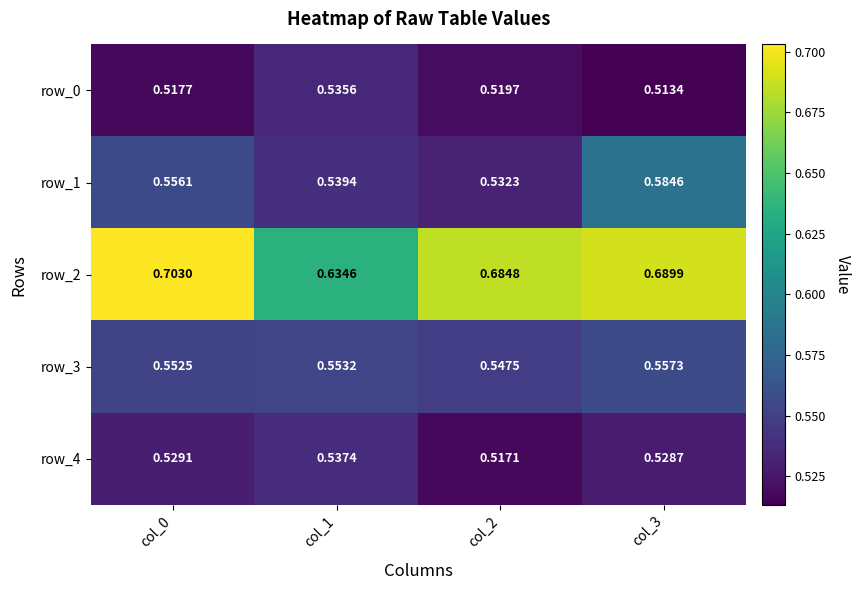

Is the value of row_4 at col_1 greater than the value of row_1 at col_1?

No